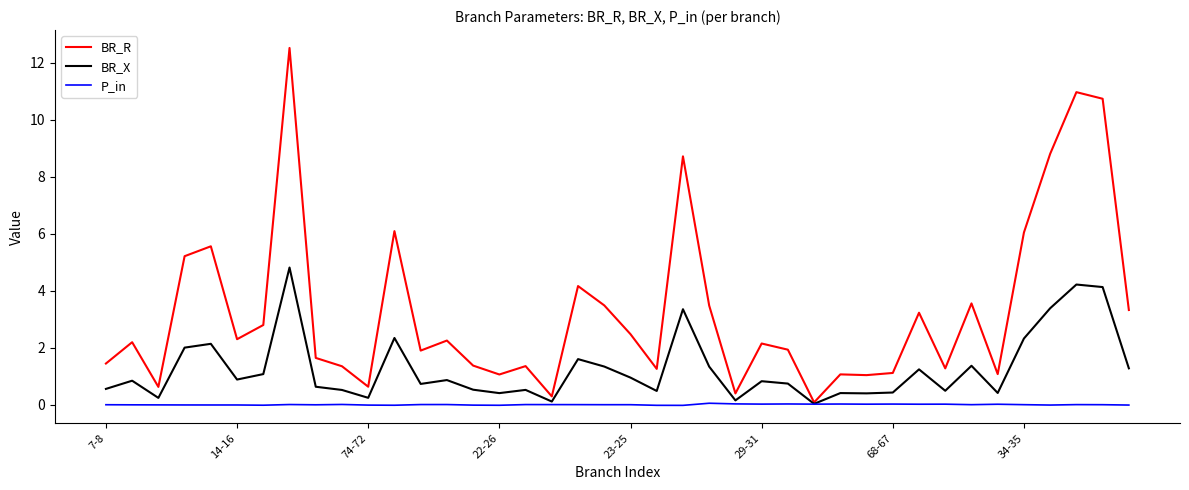

List the series in order of their overall mean, highest first.

BR_R, BR_X, P_in